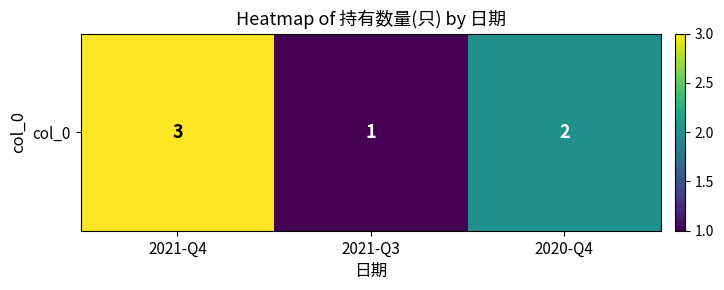

What is the change in value from 2021-Q4 to 2020-Q4?

-1